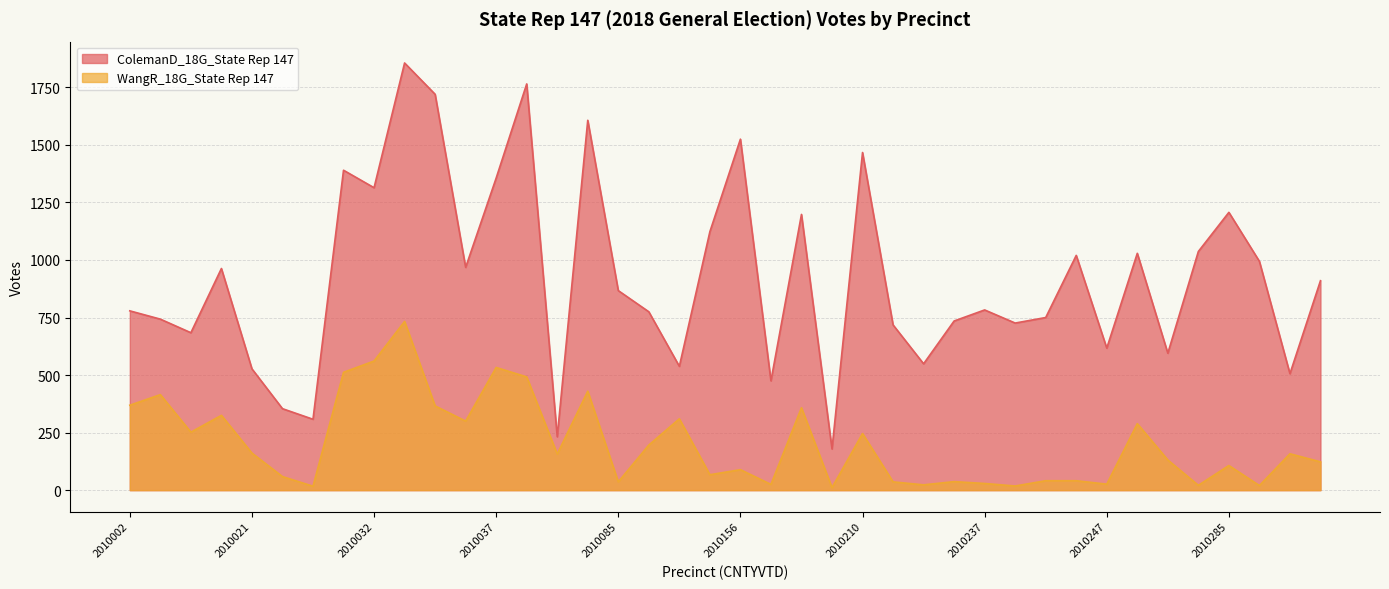

True or false: WangR_18G_State Rep 147 has more than 2 interior local peaks.

True